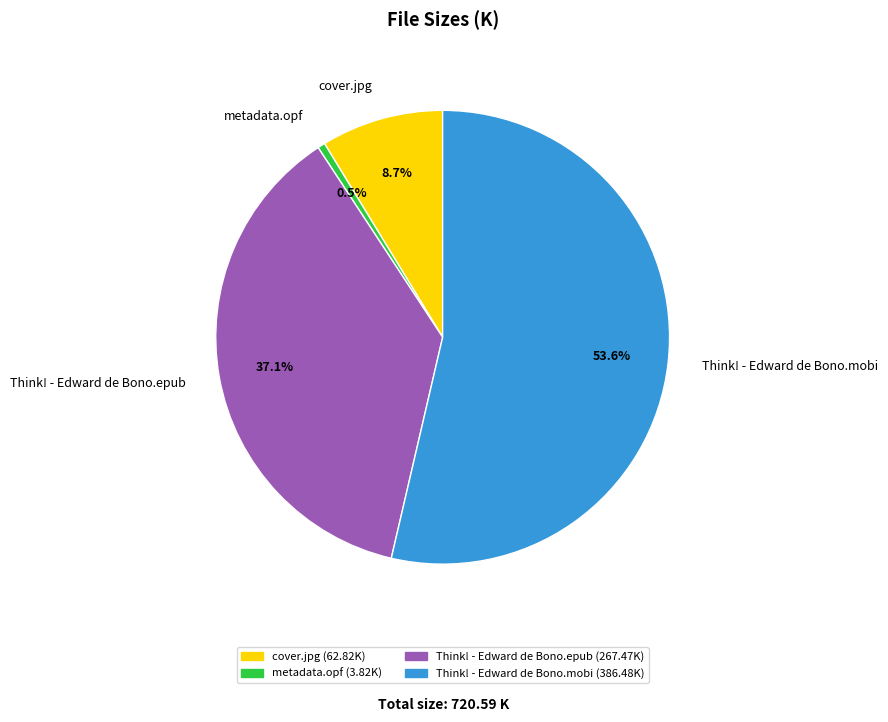

What percentage do Think! - Edward de Bono.mobi and Think! - Edward de Bono.epub together represent?

90.8%